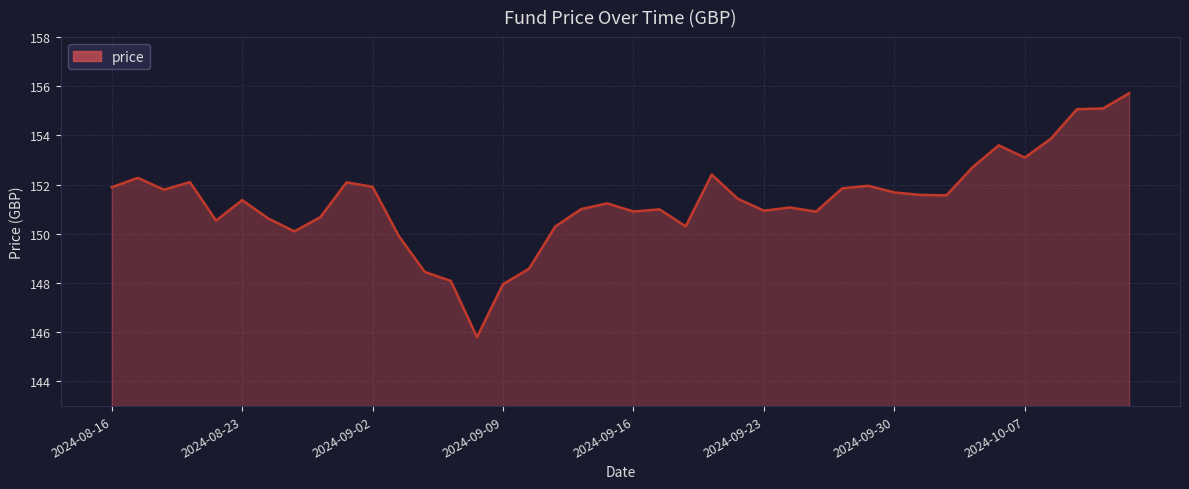

What is the difference between the maximum and minimum values?

9.9